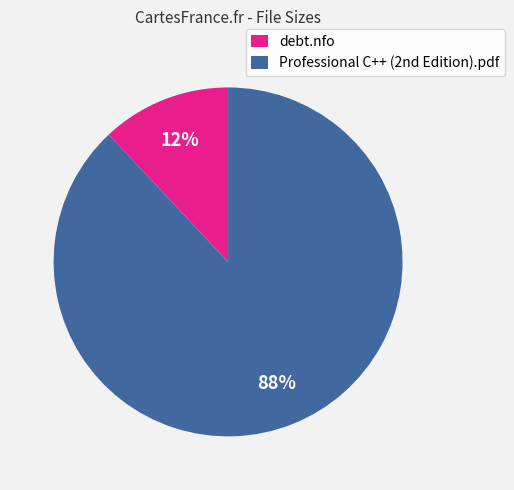

Rank the categories by value from lowest to highest.

debt.nfo, Professional C++ (2nd Edition).pdf